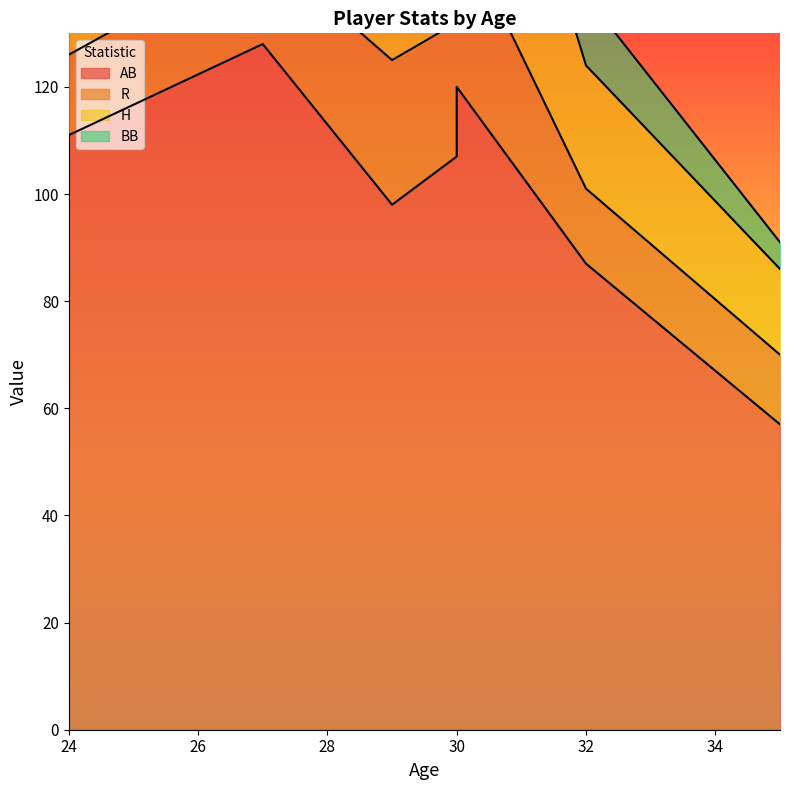

Reading left to right, what are all the values shown in this chart?

AB: 111	128	98	107	120	87	57
R: 15	18	27	25	31	14	13
H: 29	31	35	42	52	23	16
BB: 9	3	20	7	15	13	5